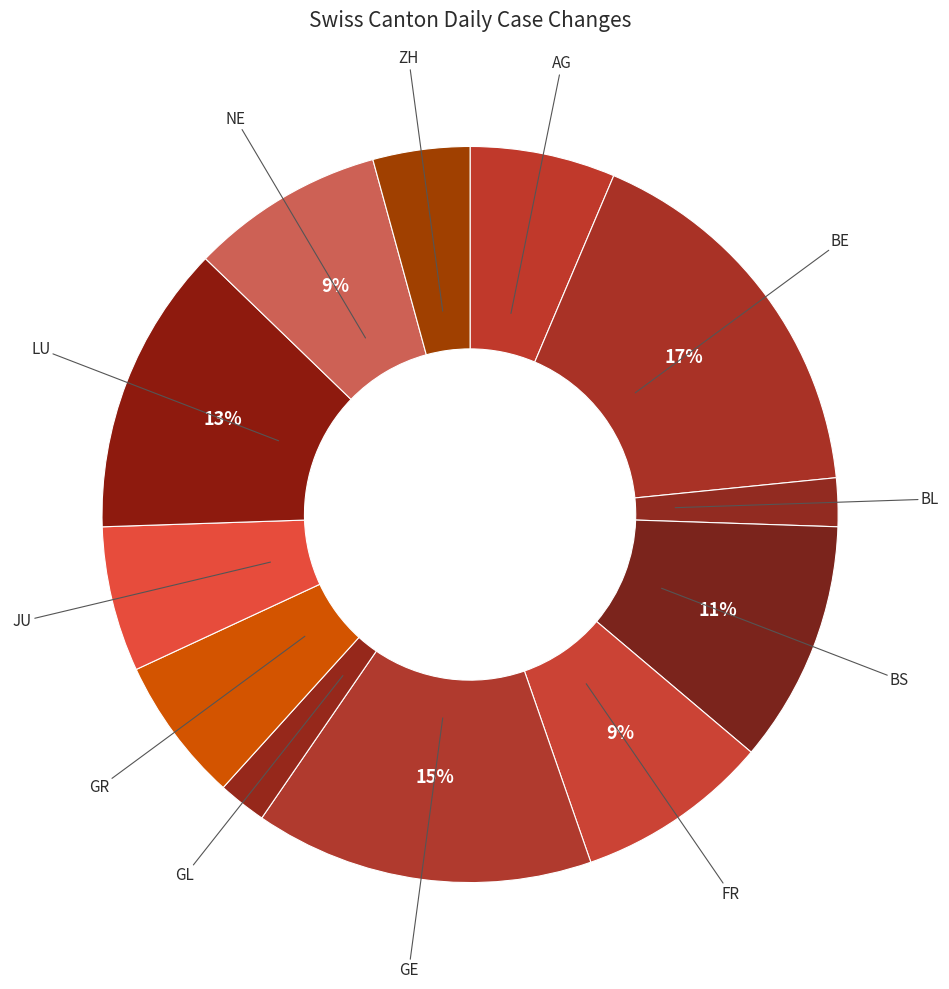

To the nearest percent, what is the difference between the largest and smallest slice percentages?

15%